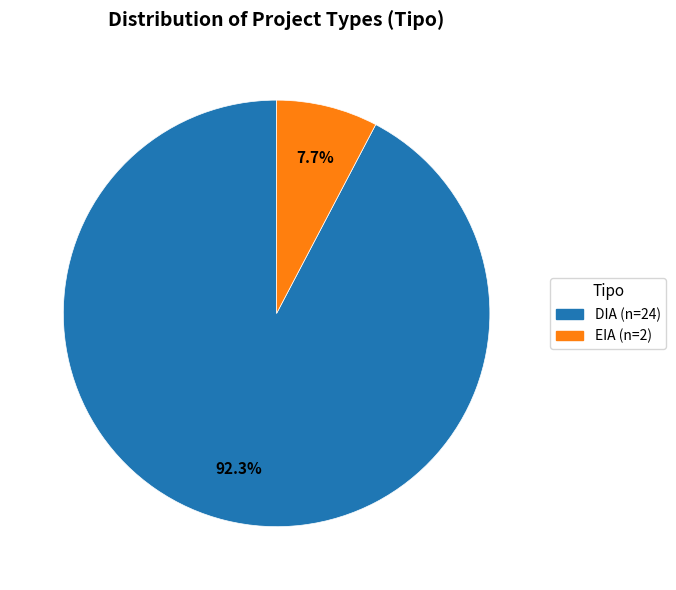

Which category has the biggest portion of the pie?

DIA